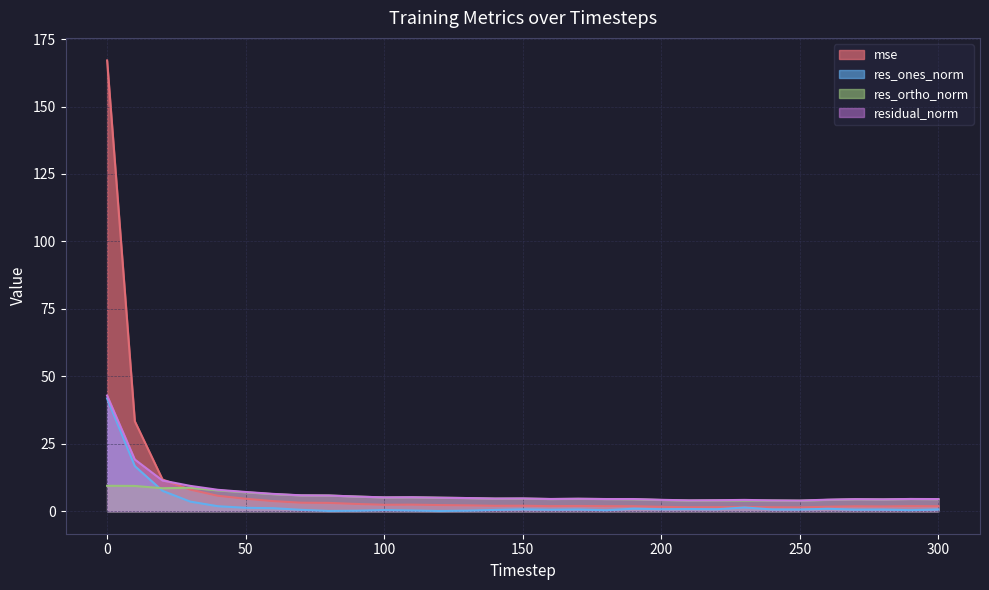

How many lines are shown in the chart?

4